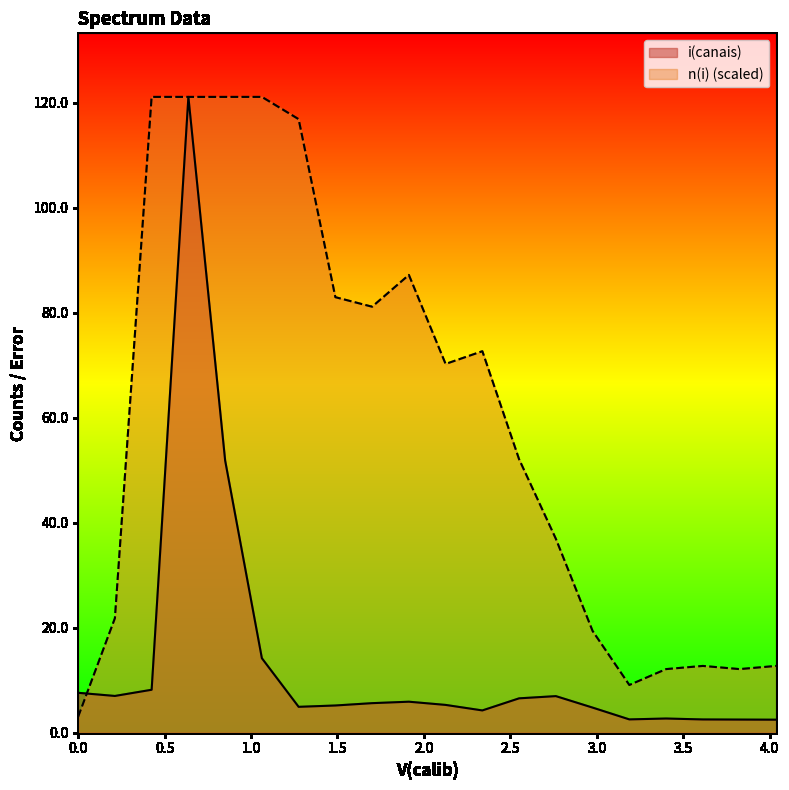

What is the greatest value displayed?

121.1